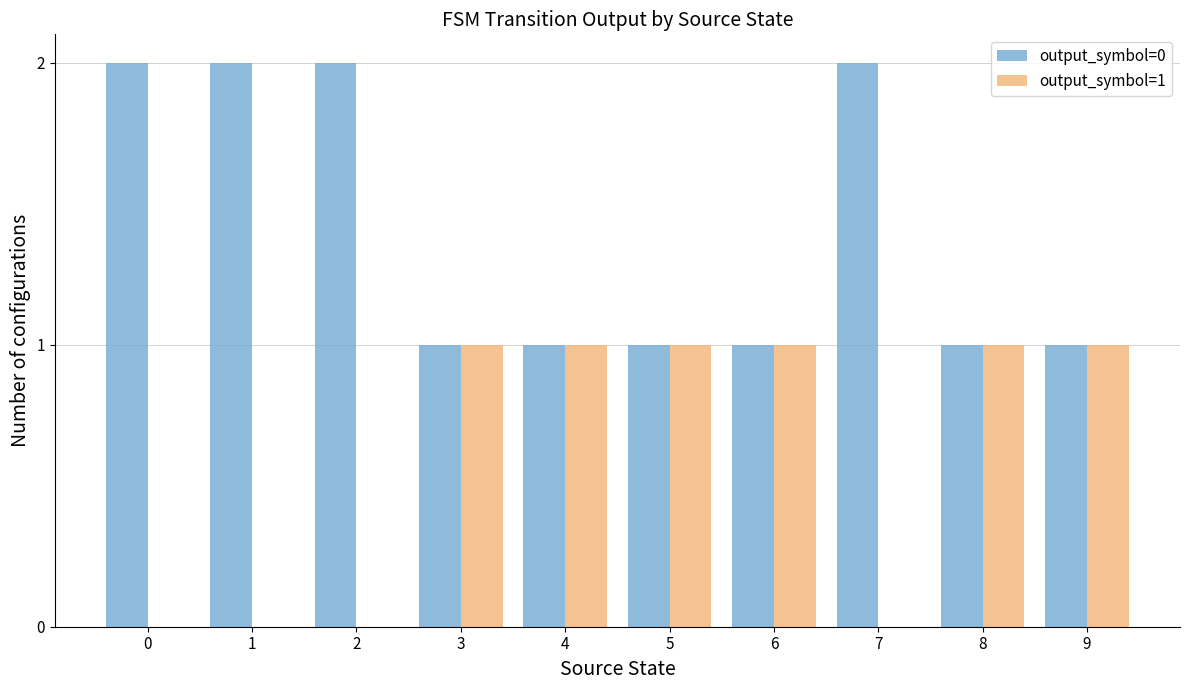

Reading left to right, list all the values displayed in this chart.

output_symbol=0: 0=2	1=2	2=2	3=1	4=1	5=1	6=1	7=2	8=1	9=1
output_symbol=1: 0=0	1=0	2=0	3=1	4=1	5=1	6=1	7=0	8=1	9=1